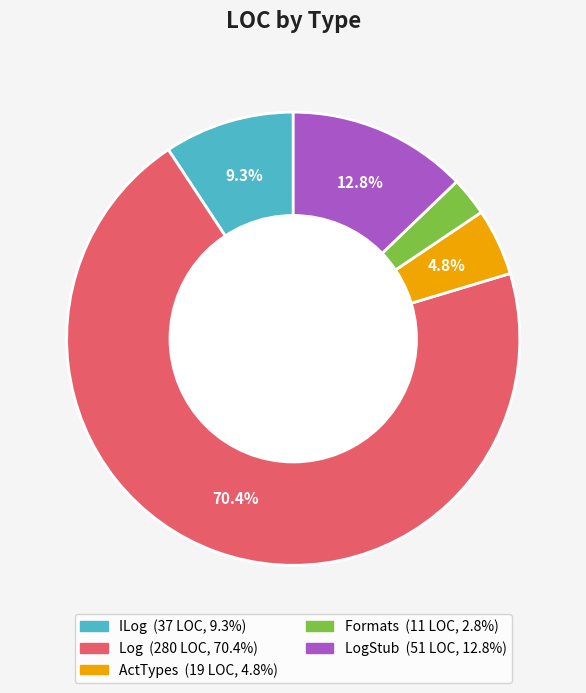

Is there a majority slice in this chart?

Yes